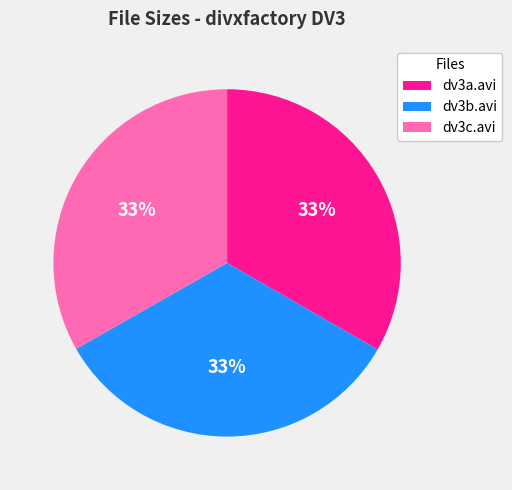

What percentage is the dv3c.avi slice, to the nearest percent?

33%